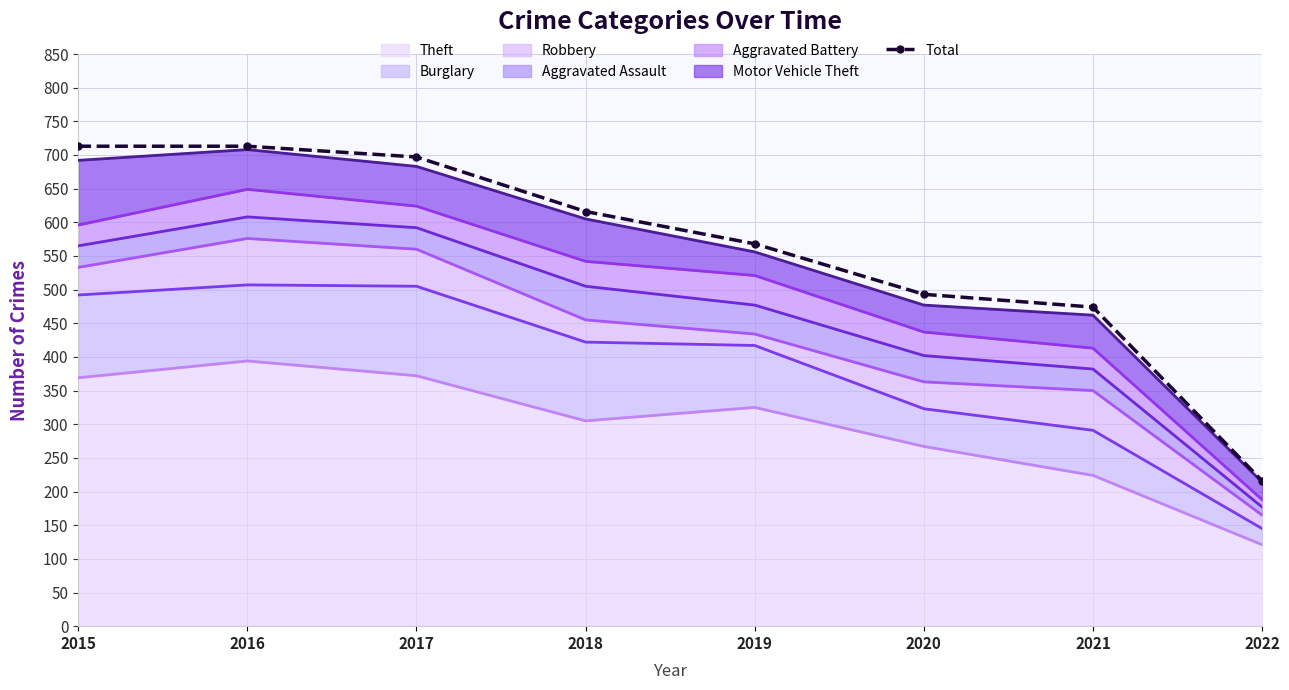

List the labels in order of value, largest first.

2015, 2016, 2017, 2018, 2019, 2020, 2021, 2022